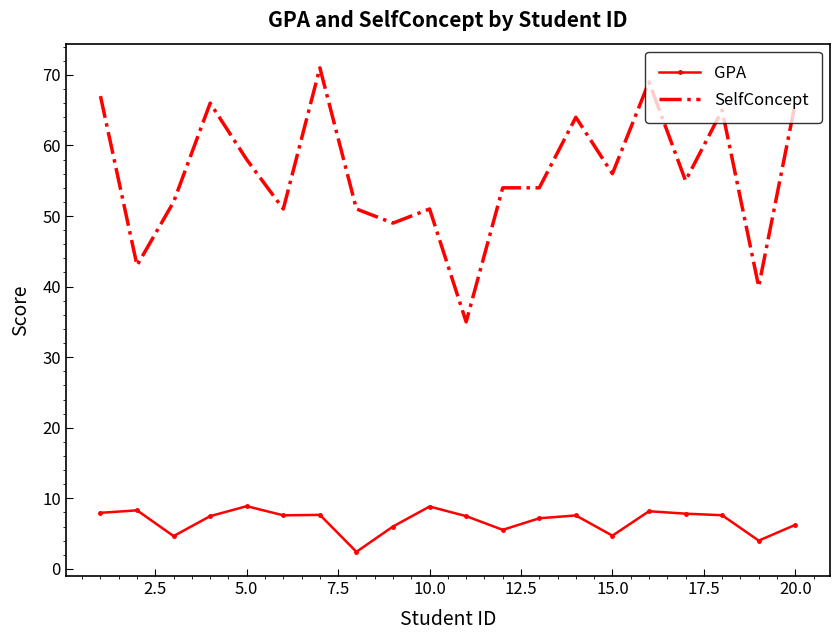

At how many categories does at least one series exceed 60?

7